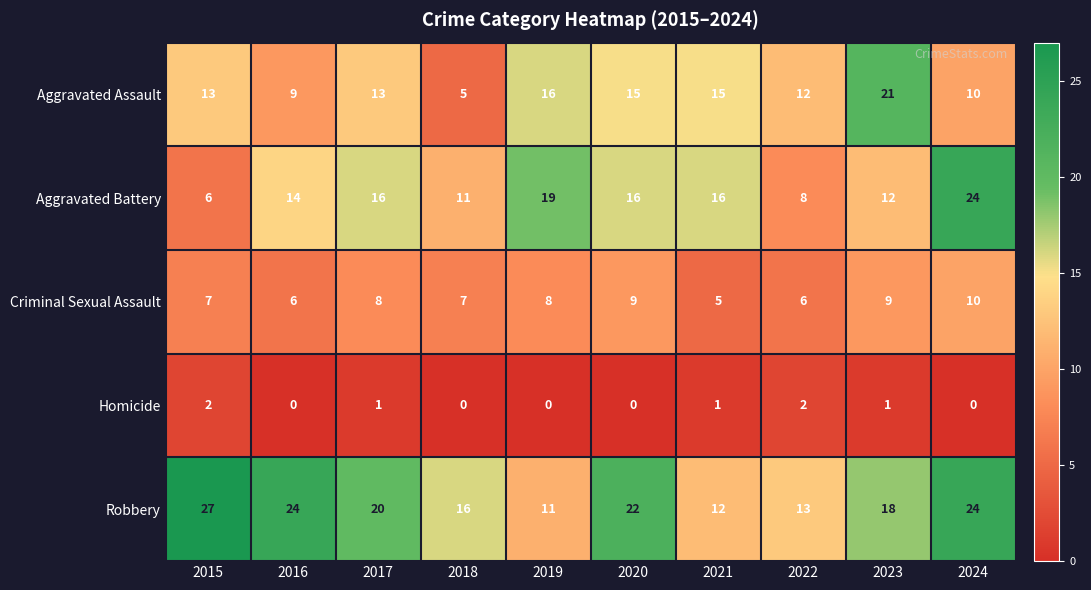

At 2019, list the series in order from smallest to largest.

Homicide, Criminal Sexual Assault, Robbery, Aggravated Assault, Aggravated Battery